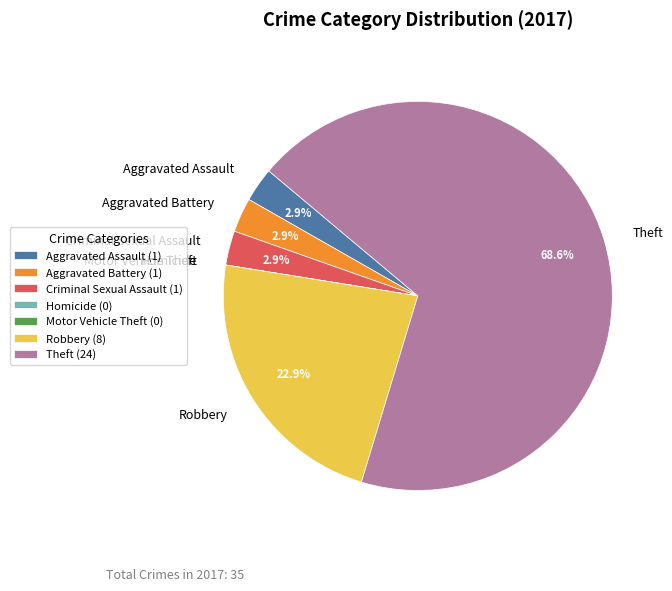

Do Aggravated Assault and Criminal Sexual Assault together represent more than half of the pie?

No